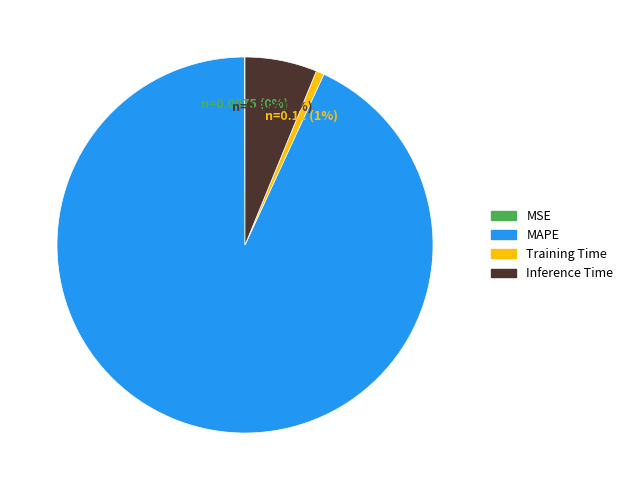

Which slice represents more than half of the pie?

MAPE